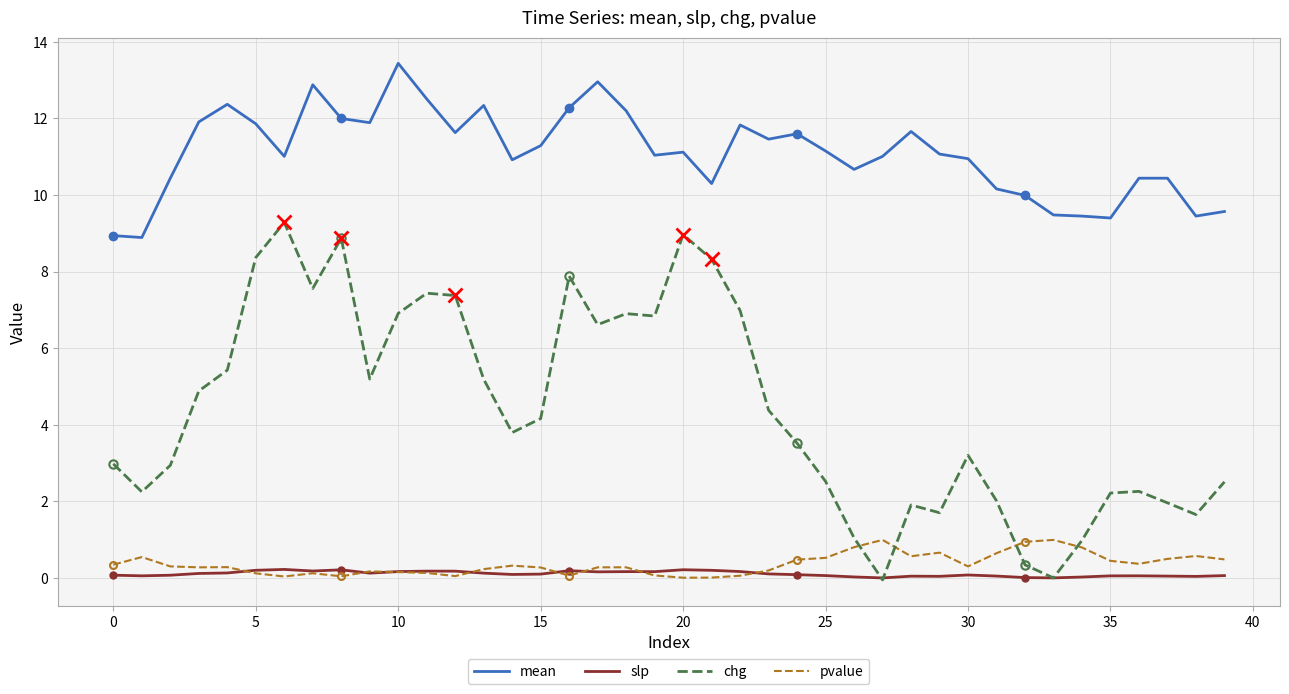

What is the highest value of the mean series?

13.4